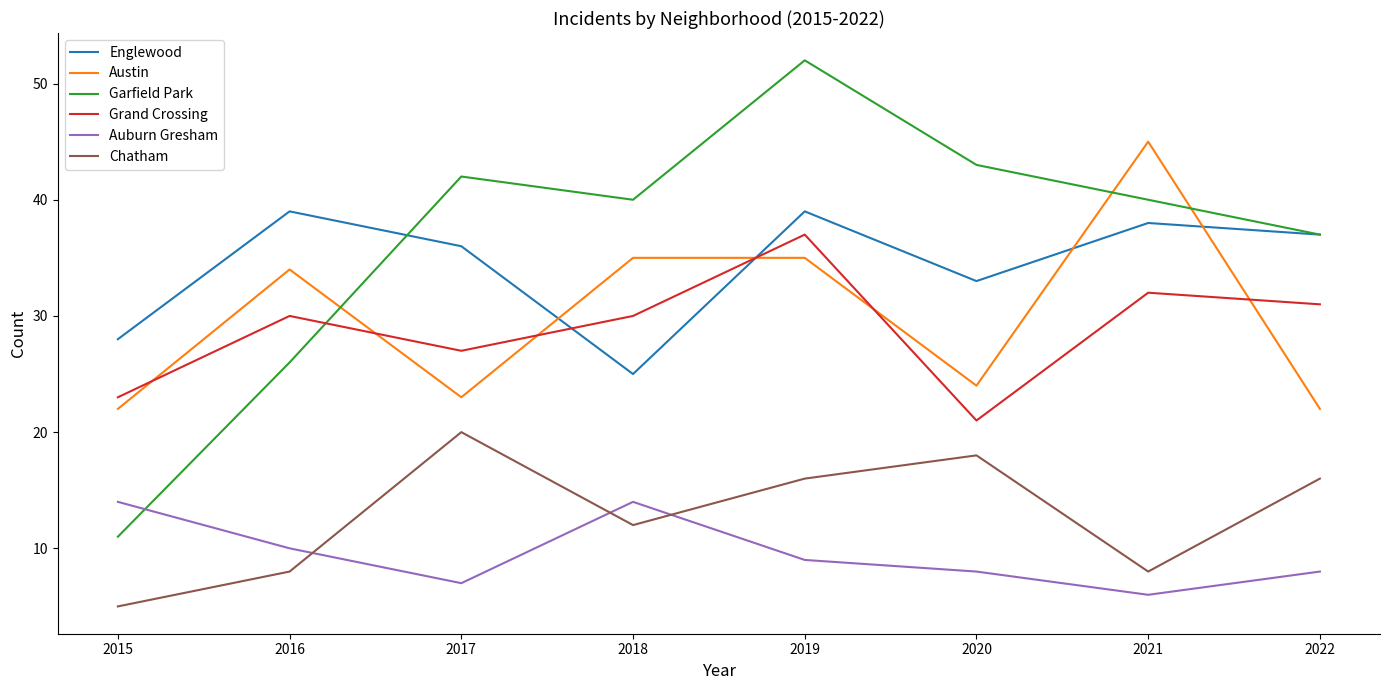

What is the approximate value of Garfield Park at 2019?

52